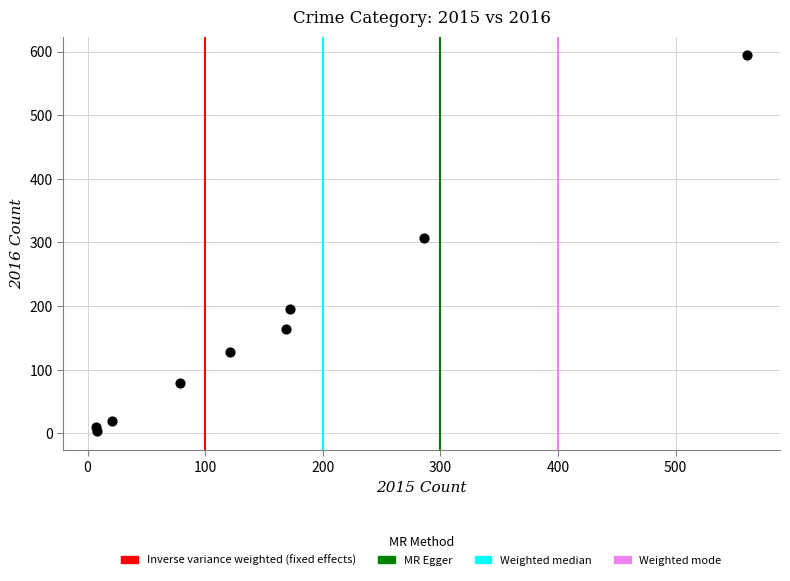

What Y value in the scatter plot is closest to 298?

307